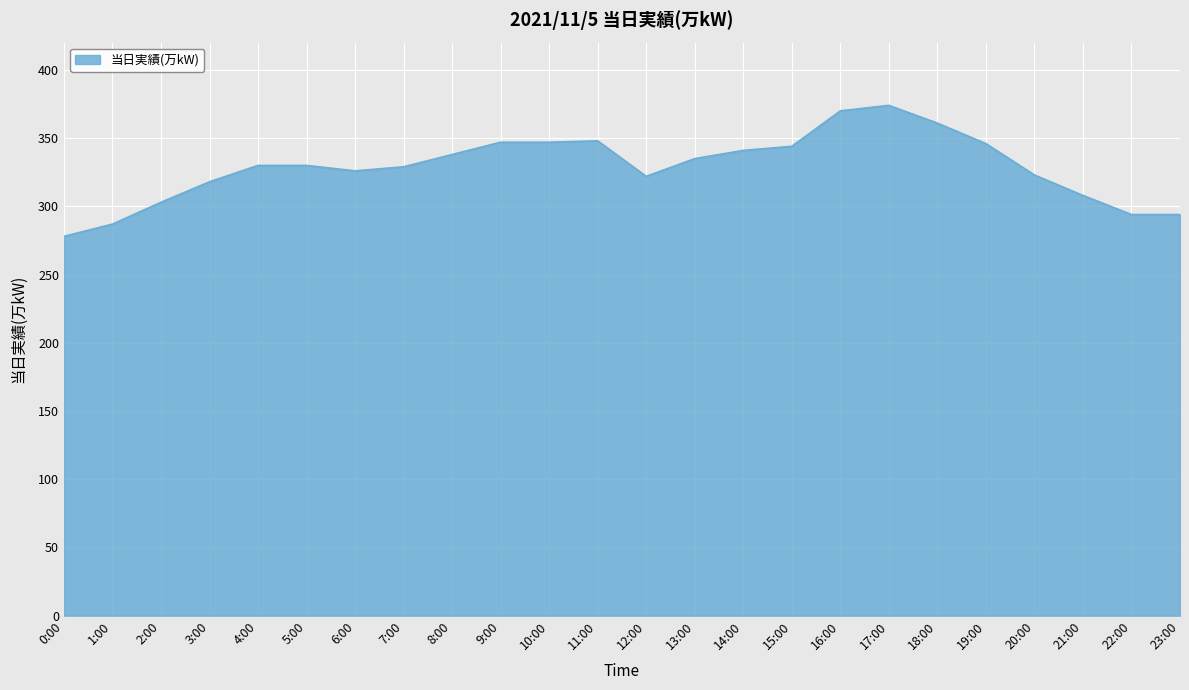

What position from the right is 12:00?

12